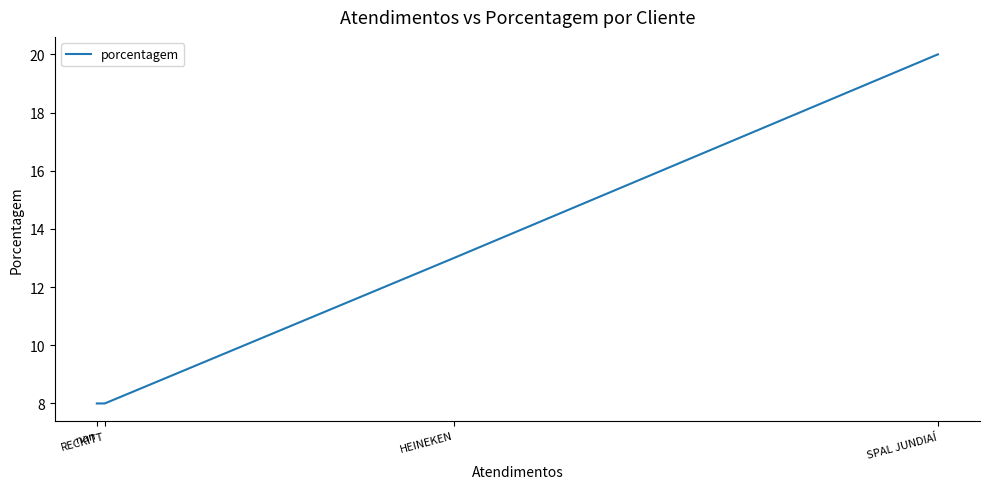

Is this an area chart (filled region under the line)?

No